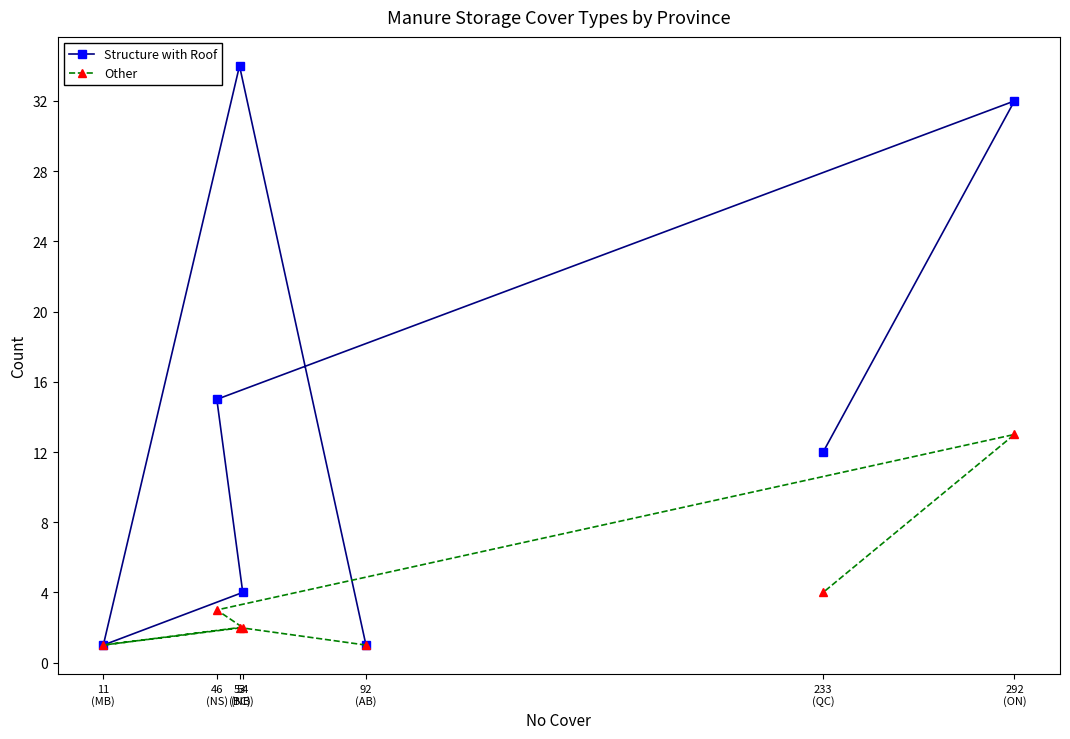

List the series in order of their peak value, highest first.

Structure with Roof, Other